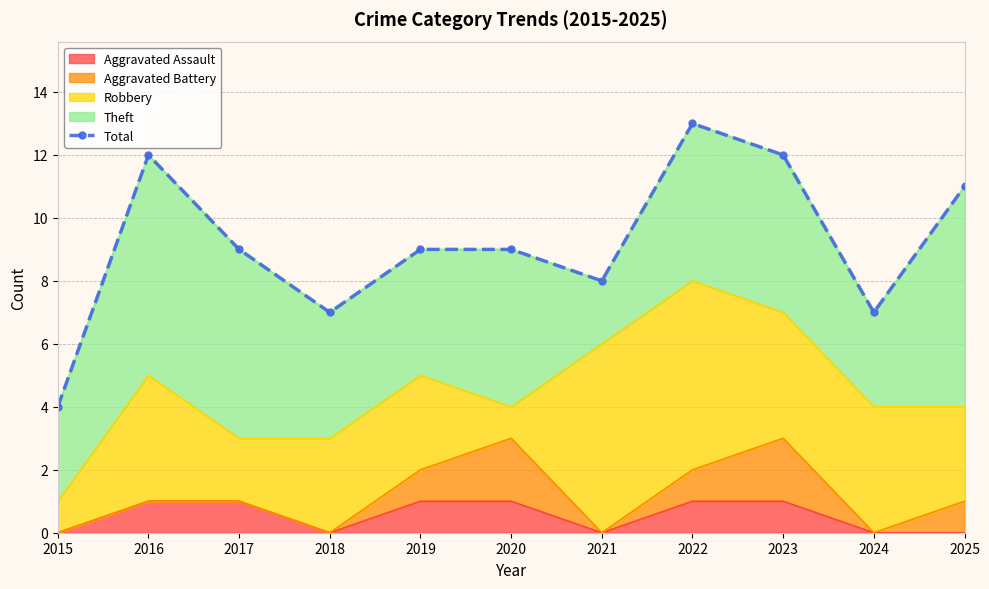

What is the ratio of the value at 2016 to the value at 2019?

1.3